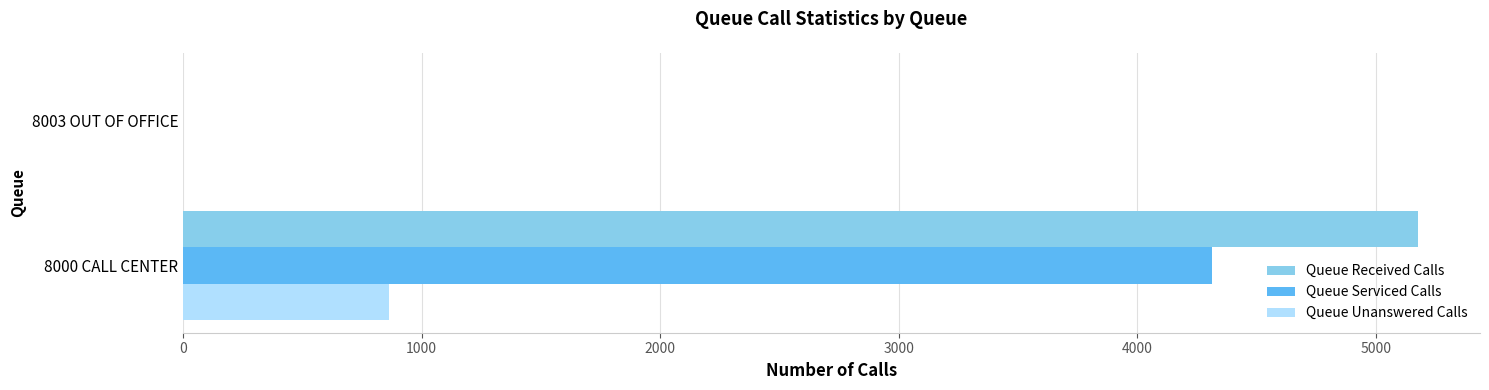

What are all the series names shown in the legend?

Queue Received Calls, Queue Serviced Calls, Queue Unanswered Calls